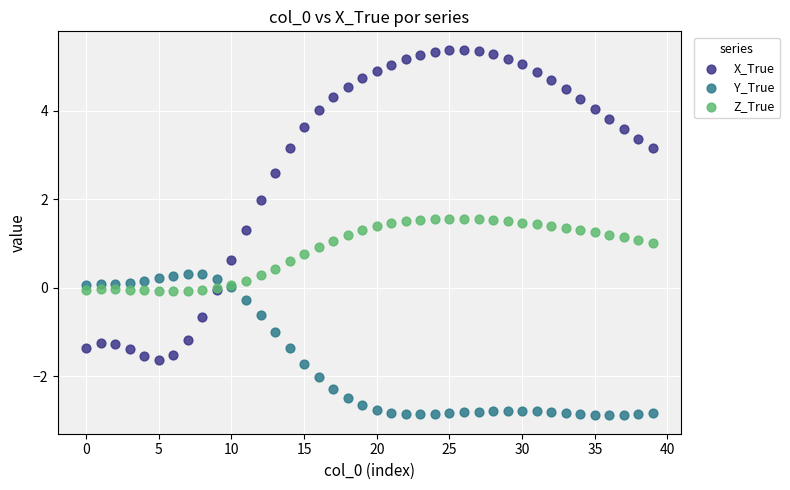

Which series has the largest Y range (max minus min)?

X_True